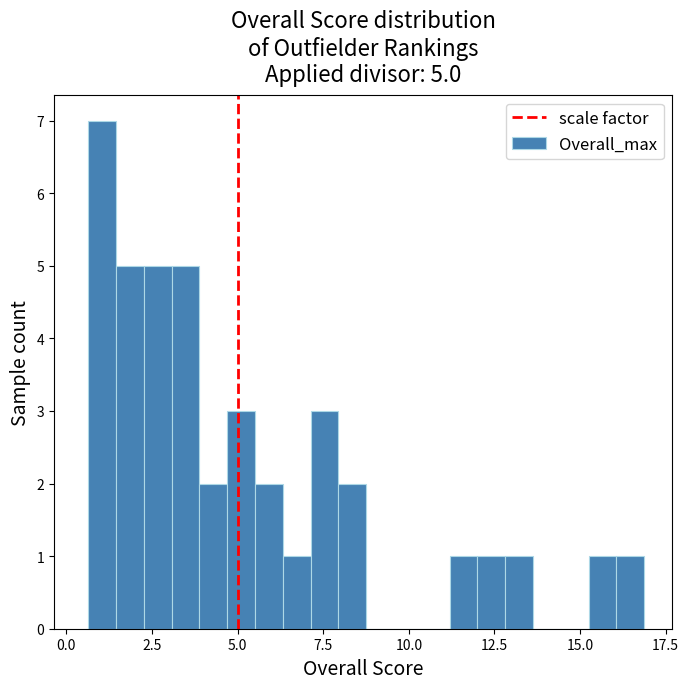

Around what value on the x-axis is the tallest bar? Give the approximate position of its centre, as read against the axis.

1.0